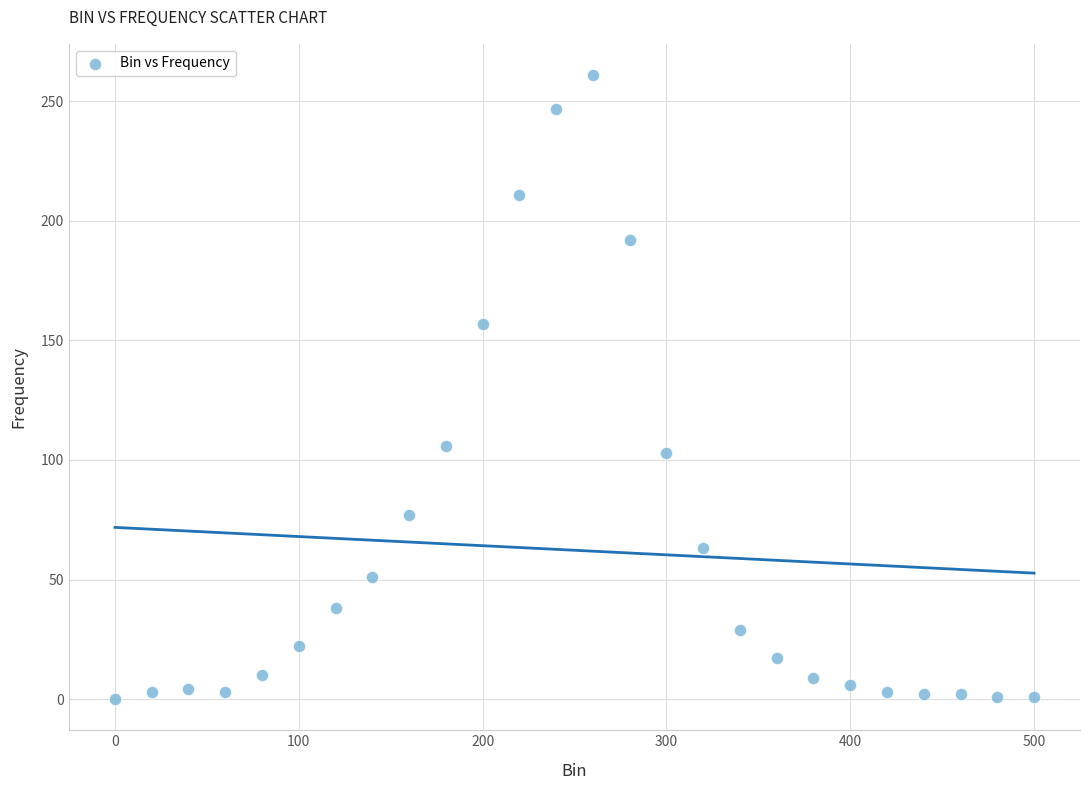

What is the range of Y values (max minus min)?

261